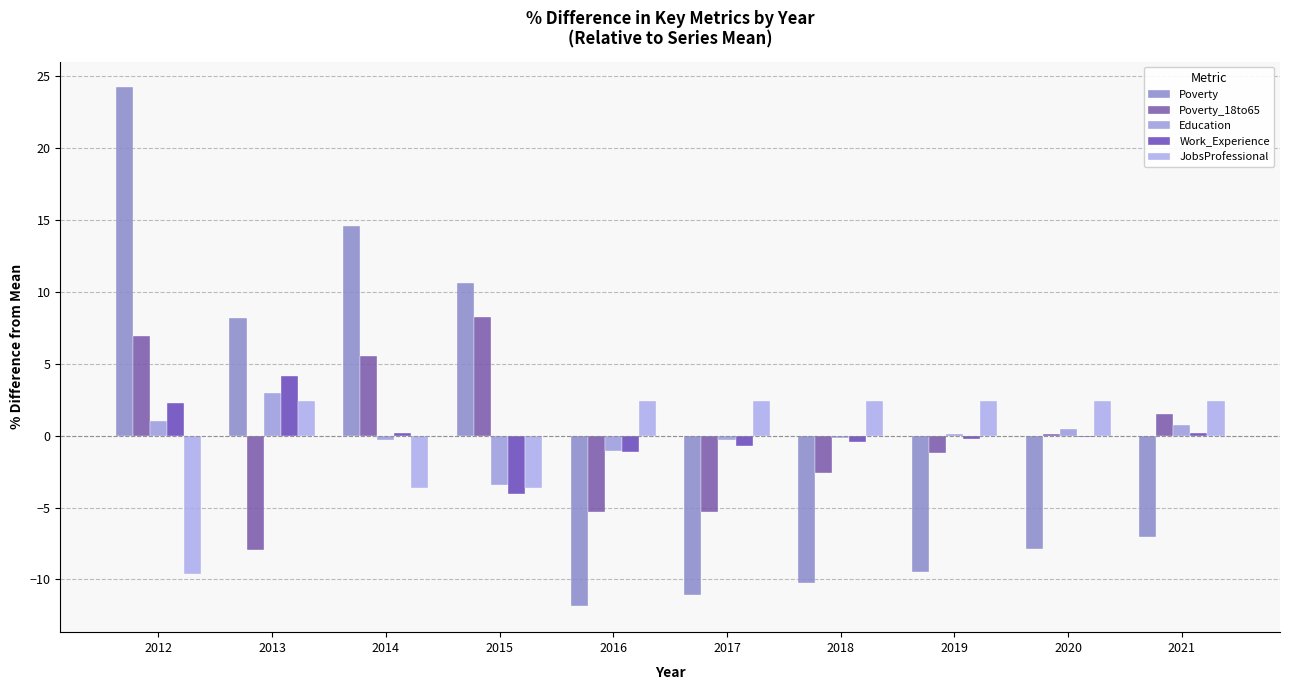

What is the value of the Poverty_18to65 bar at the 1st from the left?

6.9